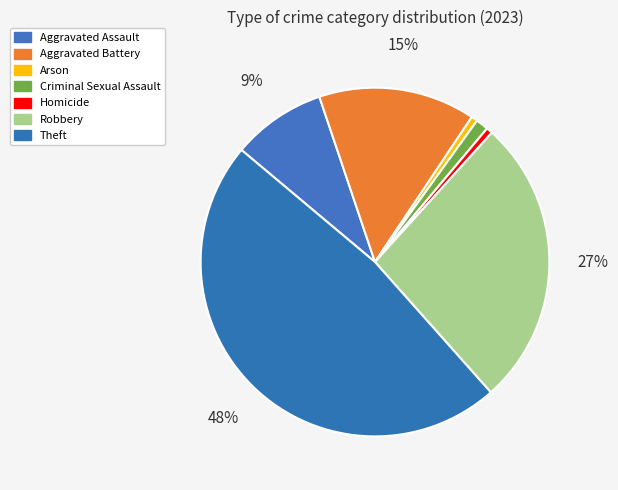

To the nearest percent, what percentage of the pie is Robbery?

27%